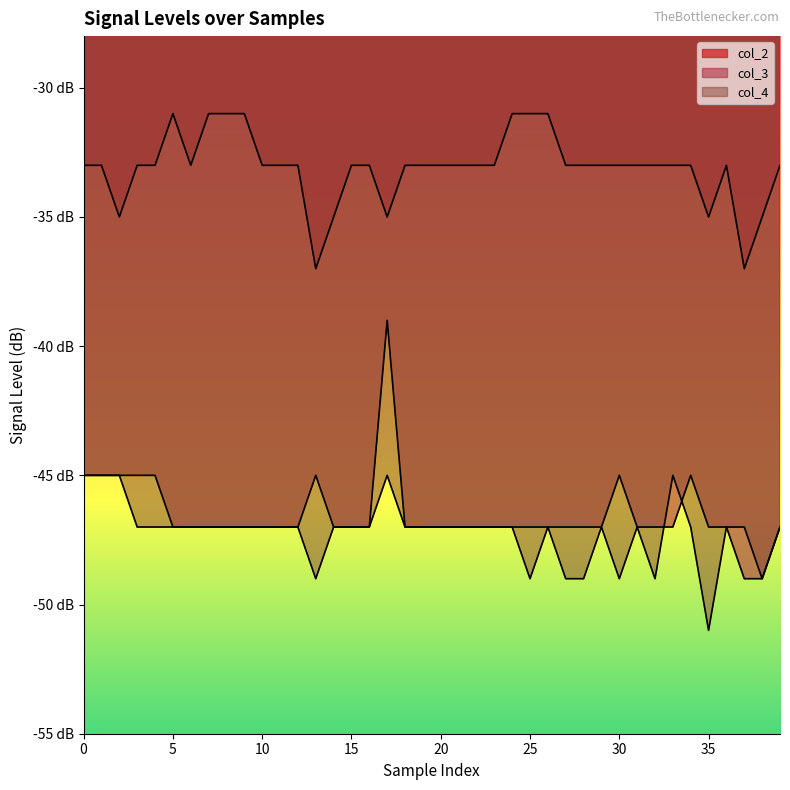

What is the value of the col_4 point at the 6th from the left?

-47